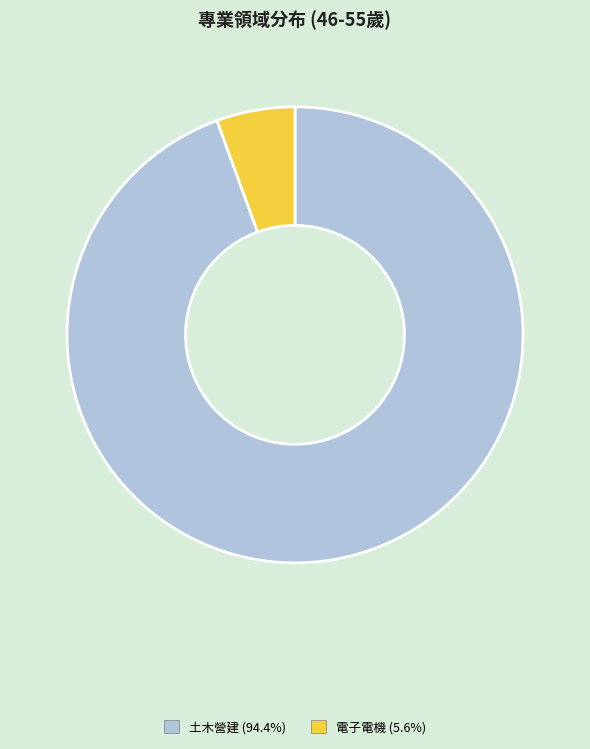

Does any single category account for the majority?

Yes